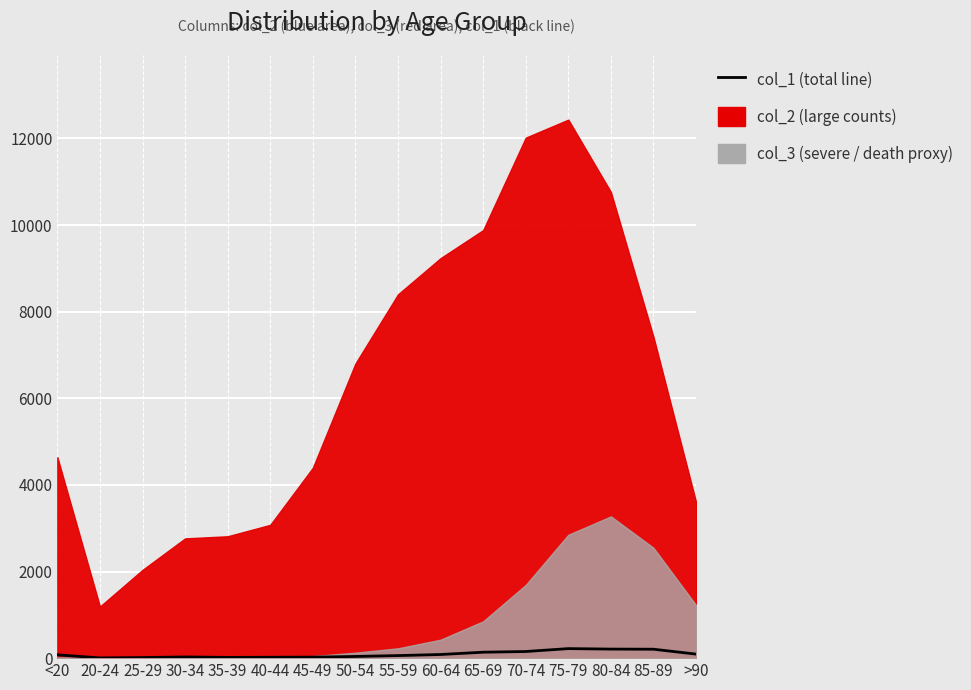

Reading left to right, list all the values displayed in this chart.

<20=77	20-24=5	25-29=14	30-34=27	35-39=17	40-44=20	45-49=23	50-54=39	55-59=59	60-64=84	65-69=137	70-74=153	75-79=220	80-84=209	85-89=206	>90=93